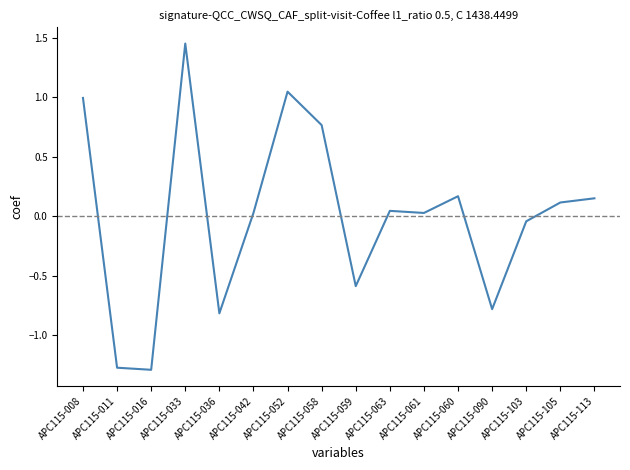

True or false: the data shows -1.4 at APC115-036.

False